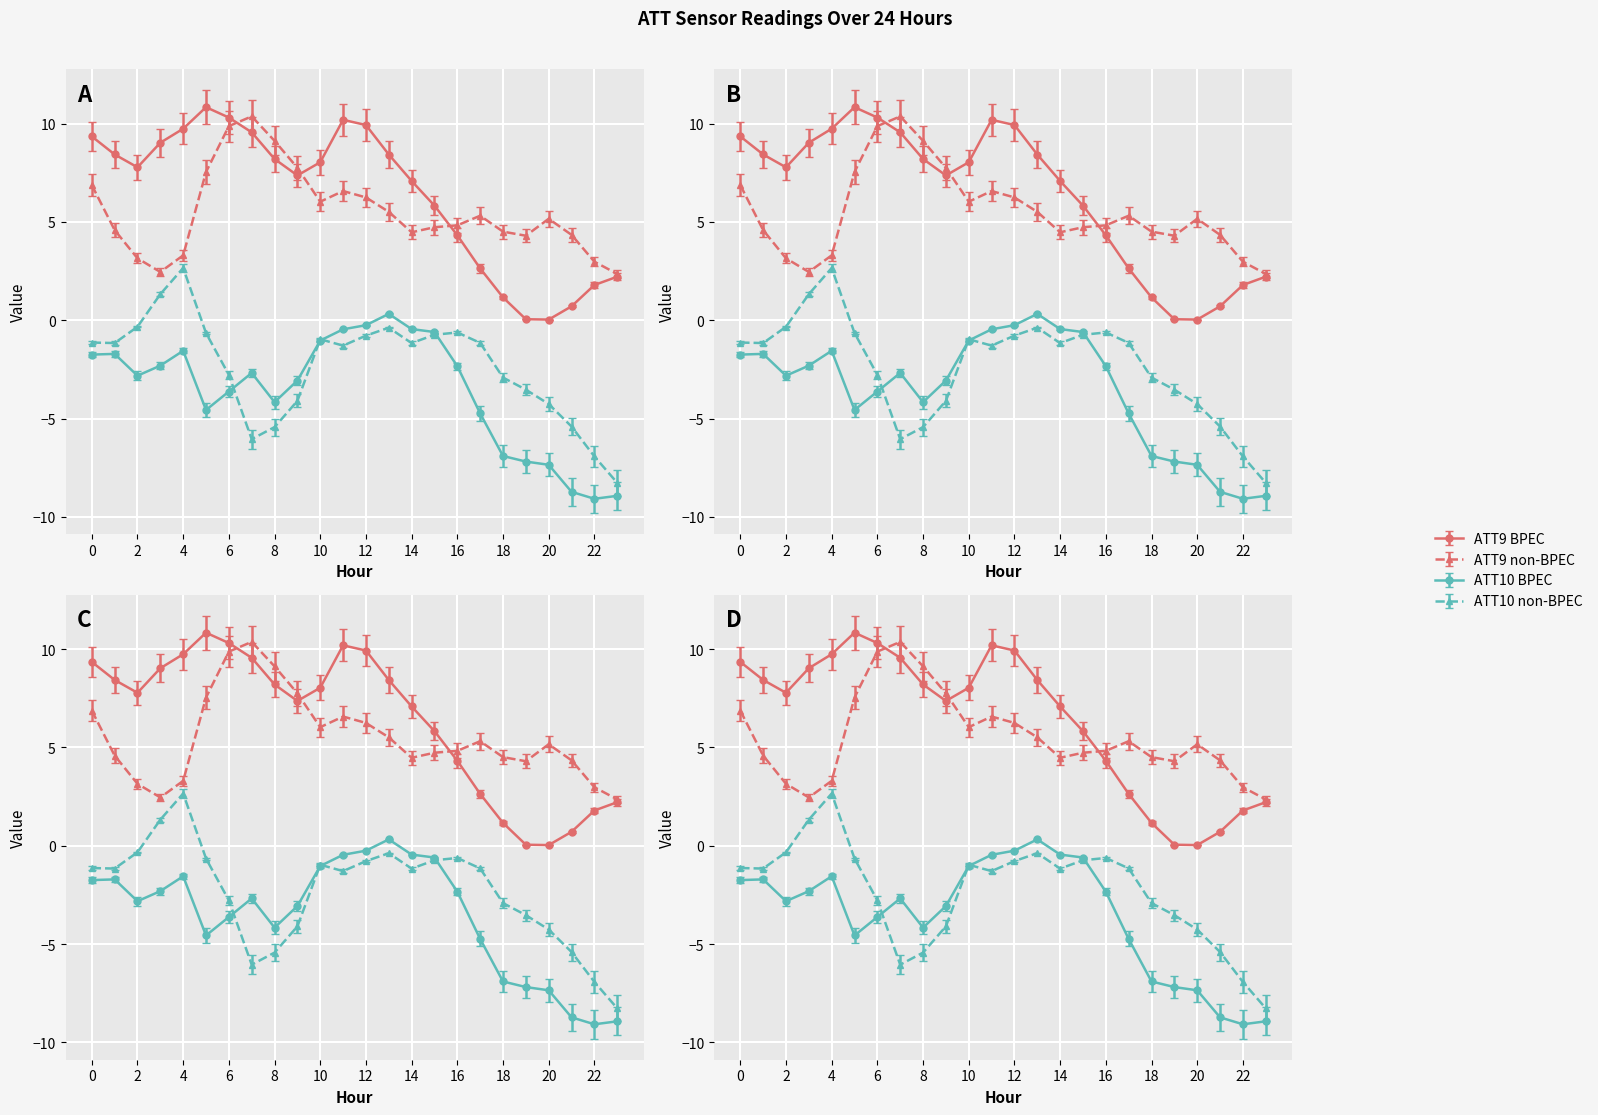

What is the smallest value displayed?

-9.1